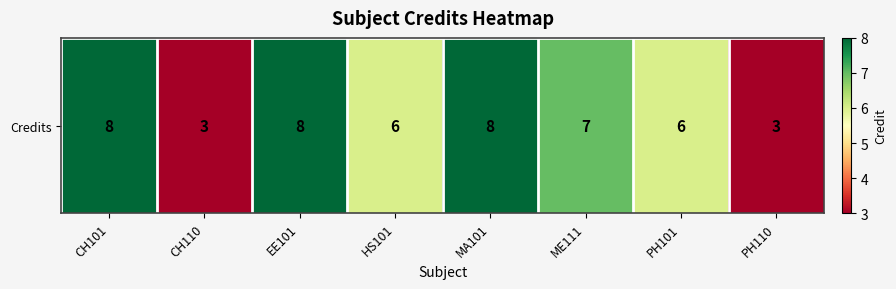

Where does the data first go above 7?

CH101